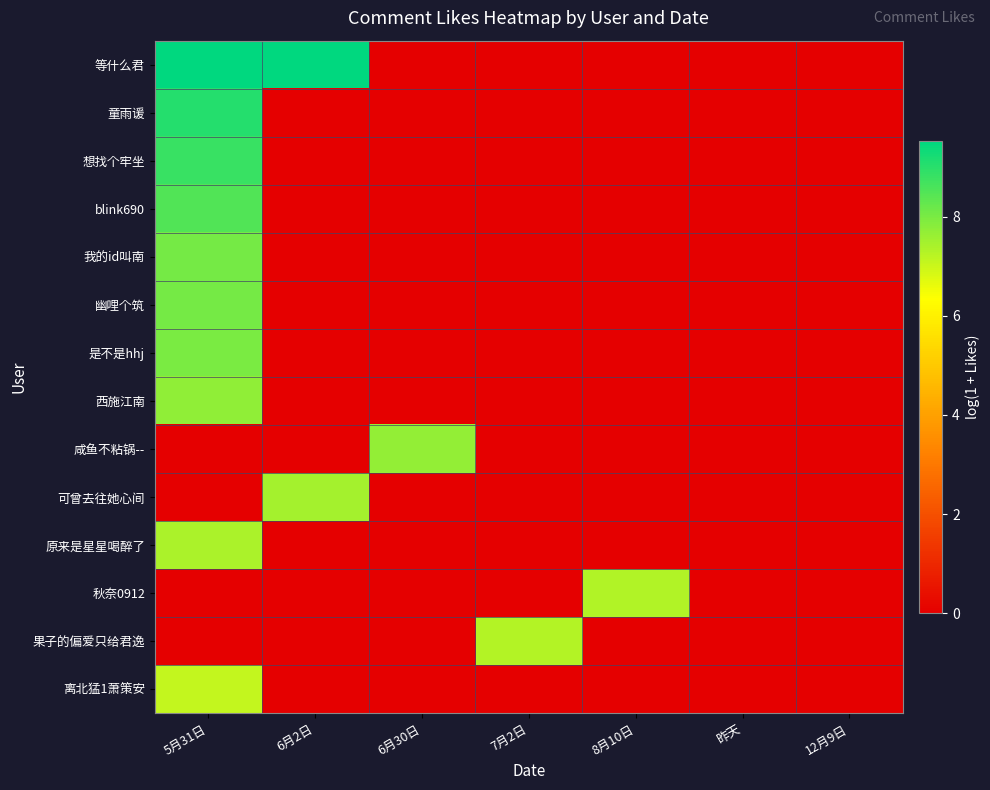

Reading left to right, what are all the values shown in this chart?

等什么君: 5月31日=9.5	6月2日=9.5	6月30日=0.0	7月2日=0.0	8月10日=0.0	昨天=0.0	12月9日=0.0
童雨谖: 5月31日=9.1	6月2日=0.0	6月30日=0.0	7月2日=0.0	8月10日=0.0	昨天=0.0	12月9日=0.0
想找个牢坐: 5月31日=8.8	6月2日=0.0	6月30日=0.0	7月2日=0.0	8月10日=0.0	昨天=0.0	12月9日=0.0
blink690: 5月31日=8.5	6月2日=0.0	6月30日=0.0	7月2日=0.0	8月10日=0.0	昨天=0.0	12月9日=0.0
我的id叫南: 5月31日=8.1	6月2日=0.0	6月30日=0.0	7月2日=0.0	8月10日=0.0	昨天=0.0	12月9日=0.0
幽哩个筑: 5月31日=8.1	6月2日=0.0	6月30日=0.0	7月2日=0.0	8月10日=0.0	昨天=0.0	12月9日=0.0
是不是hhj: 5月31日=8.0	6月2日=0.0	6月30日=0.0	7月2日=0.0	8月10日=0.0	昨天=0.0	12月9日=0.0
西施江南: 5月31日=7.7	6月2日=0.0	6月30日=0.0	7月2日=0.0	8月10日=0.0	昨天=0.0	12月9日=0.0
咸鱼不粘锅--: 5月31日=0.0	6月2日=0.0	6月30日=7.7	7月2日=0.0	8月10日=0.0	昨天=0.0	12月9日=0.0
可曾去往她心间: 5月31日=0.0	6月2日=7.5	6月30日=0.0	7月2日=0.0	8月10日=0.0	昨天=0.0	12月9日=0.0
原来是星星喝醉了: 5月31日=7.4	6月2日=0.0	6月30日=0.0	7月2日=0.0	8月10日=0.0	昨天=0.0	12月9日=0.0
秋奈0912: 5月31日=0.0	6月2日=0.0	6月30日=0.0	7月2日=0.0	8月10日=7.3	昨天=0.0	12月9日=0.0
果子的偏爱只给君逸: 5月31日=0.0	6月2日=0.0	6月30日=0.0	7月2日=7.3	8月10日=0.0	昨天=0.0	12月9日=0.0
离北猛1萧策安: 5月31日=7.1	6月2日=0.0	6月30日=0.0	7月2日=0.0	8月10日=0.0	昨天=0.0	12月9日=0.0